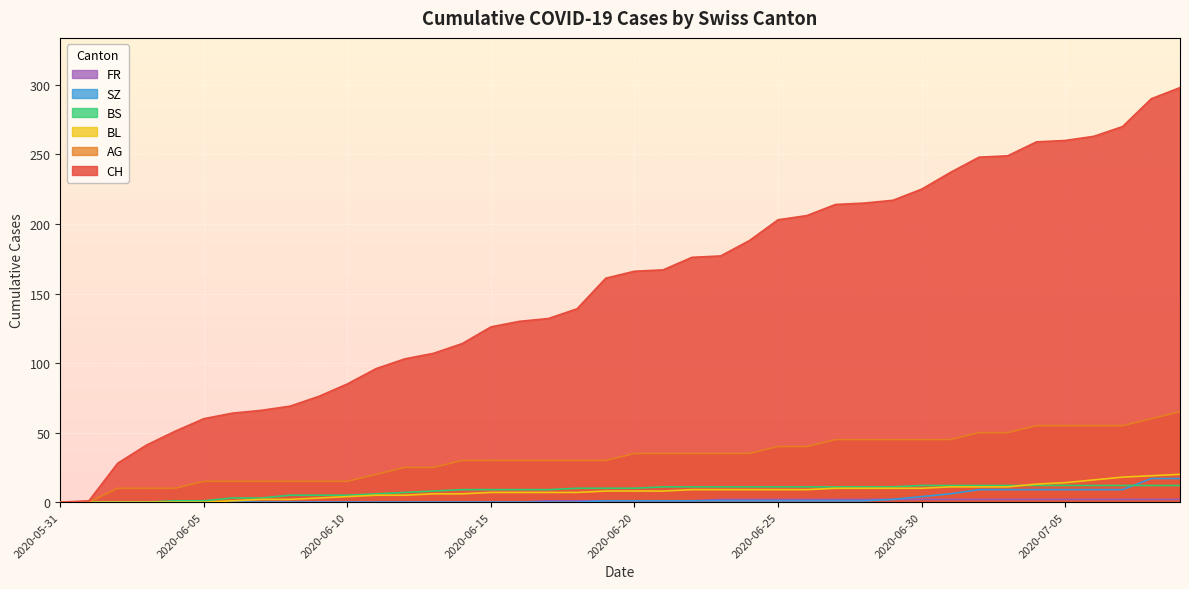

Which series ends up on top after the final intersection of SZ and BS?

SZ